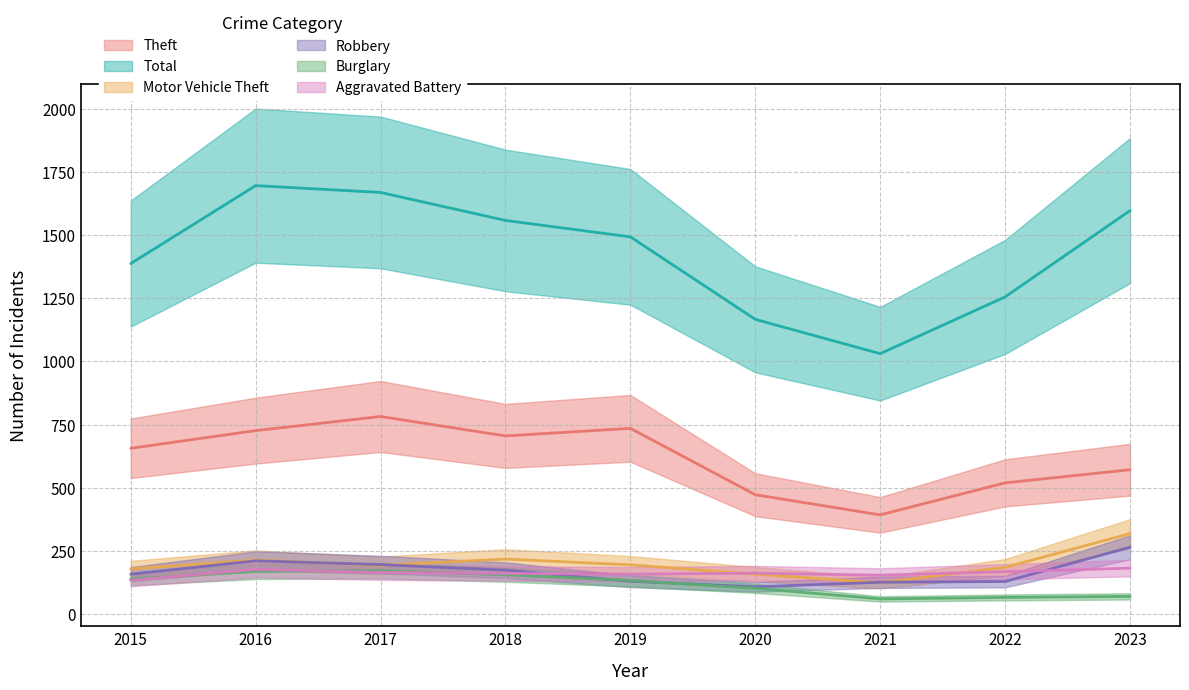

Reading right to left, transcribe all the data shown in this chart.

Theft: 2023=571	2022=519	2021=392	2020=472	2019=735	2018=705	2017=782	2016=726	2015=656
Total: 2023=1598	2022=1256	2021=1031	2020=1167	2019=1494	2018=1559	2017=1670	2016=1697	2015=1388
Motor Vehicle Theft: 2023=318	2022=184	2021=123	2020=157	2019=194	2018=217	2017=192	2016=213	2015=178
Robbery: 2023=264	2022=128	2021=125	2020=107	2019=129	2018=173	2017=195	2016=210	2015=157
Burglary: 2023=69	2022=65	2021=59	2020=101	2019=132	2018=155	2017=171	2016=168	2015=138
Aggravated Battery: 2023=181	2022=167	2021=153	2020=161	2019=157	2018=160	2017=164	2016=176	2015=133